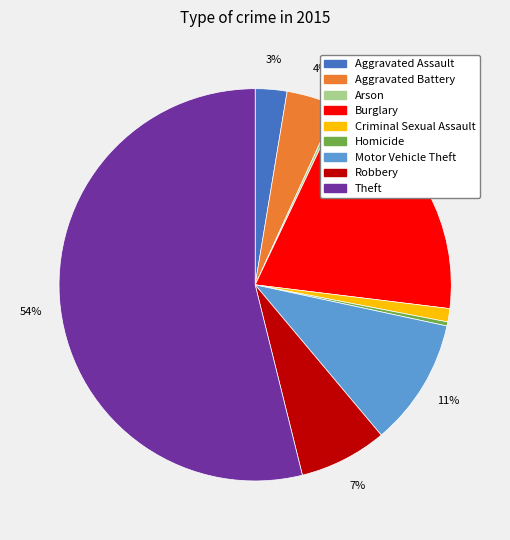

Which slice is the largest?

Theft